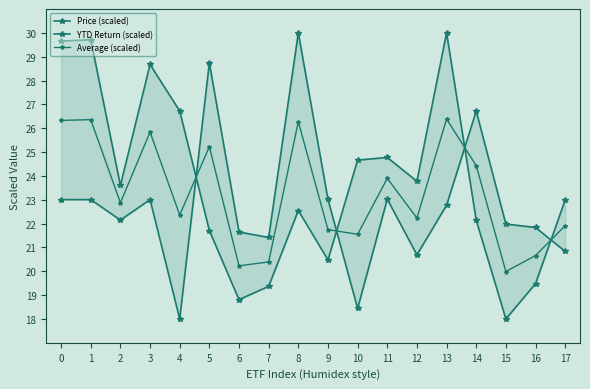

What is the maximum value shown in the chart?

30.0